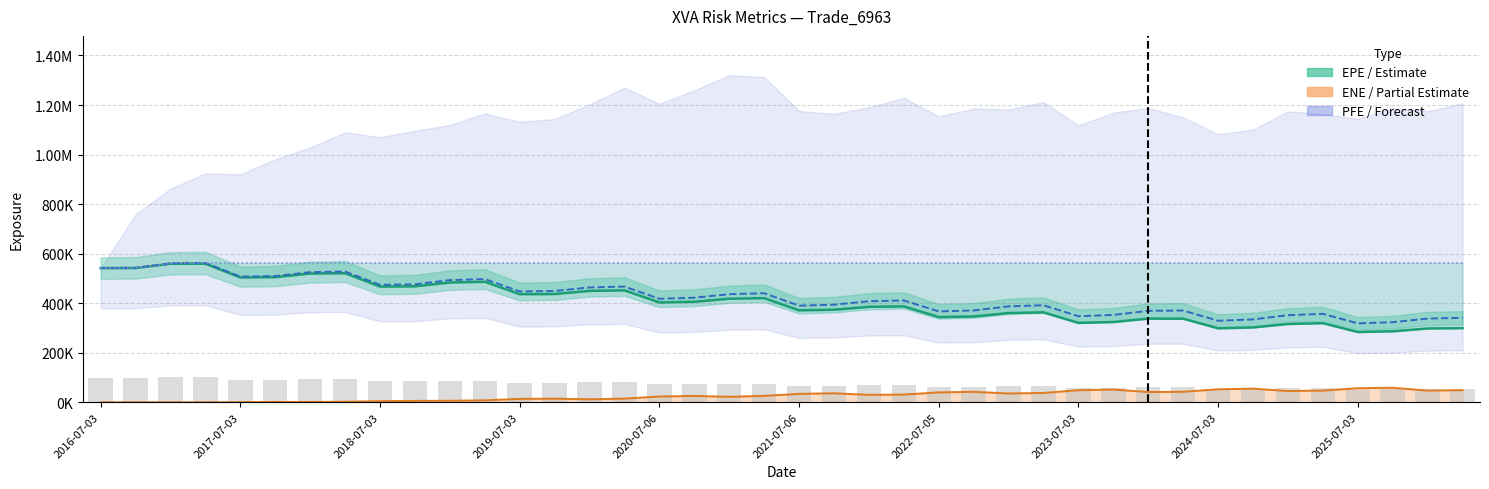

What is the label of the 1st bar from the left?

2016-07-03